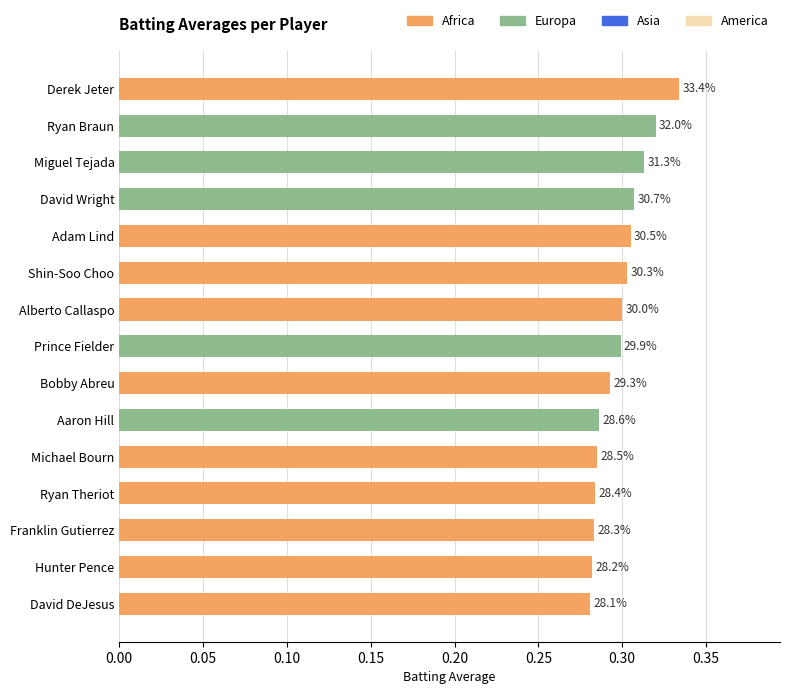

What is the average value?

0.3